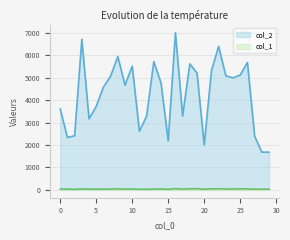

Rank the series by their maximum value, from lowest to highest.

col_1, col_2